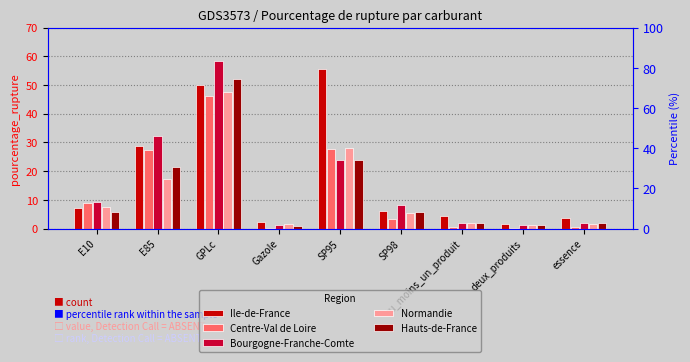

Which series changed the most between Gazole and essence?

Ile-de-France